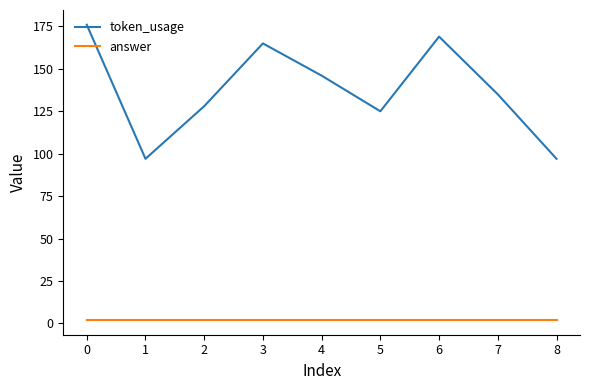

Reading left to right, list all the values displayed in this chart.

token_usage: 176	97	128	165	146	125	169	135	97
answer: 2	2	2	2	2	2	2	2	2